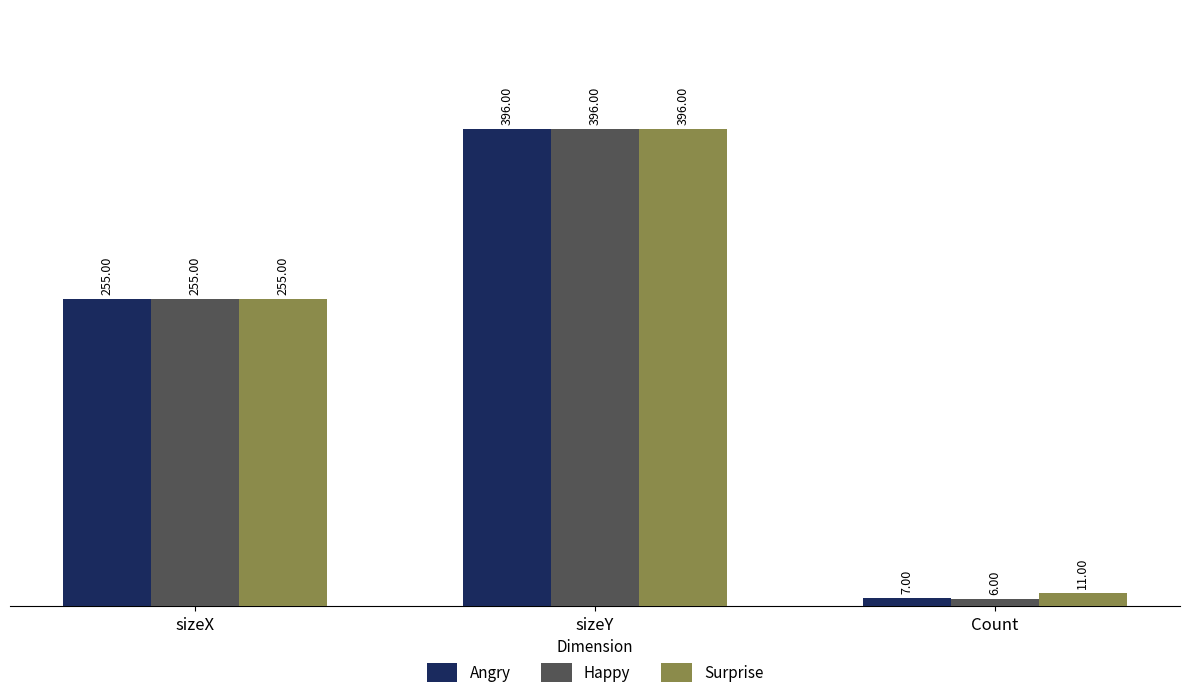

What is the spread (max minus min) of values at Count?

5